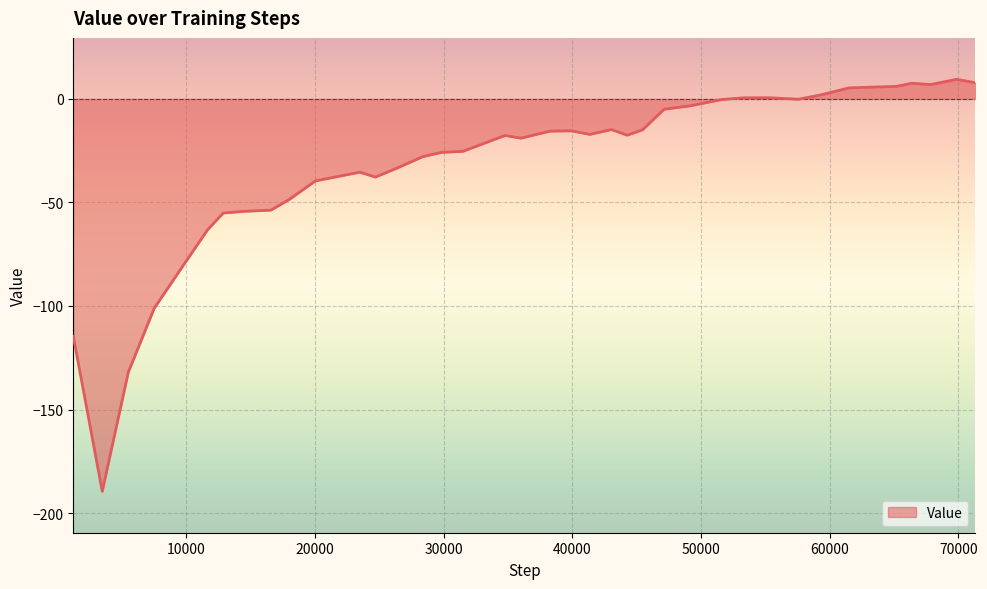

What is the greatest value displayed?

9.5